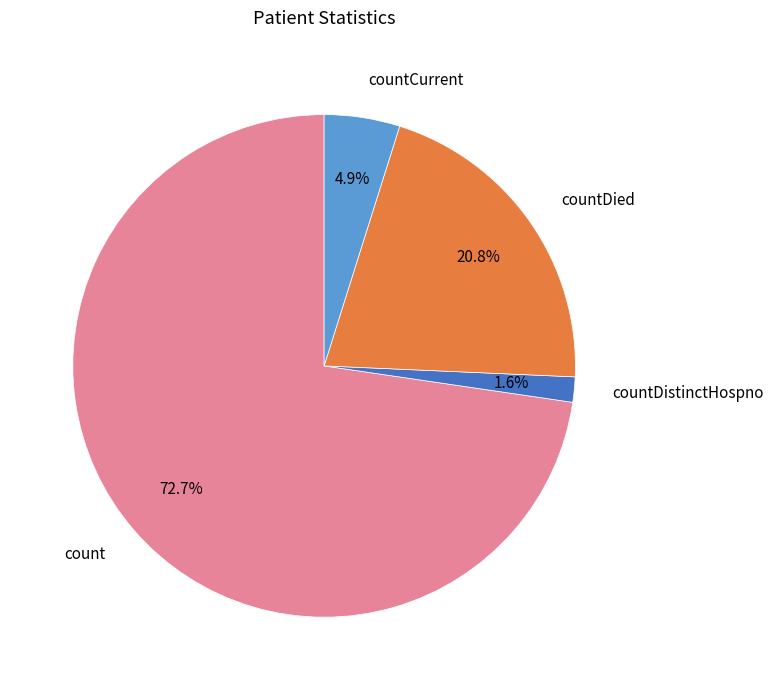

How many segments does this pie chart have?

4